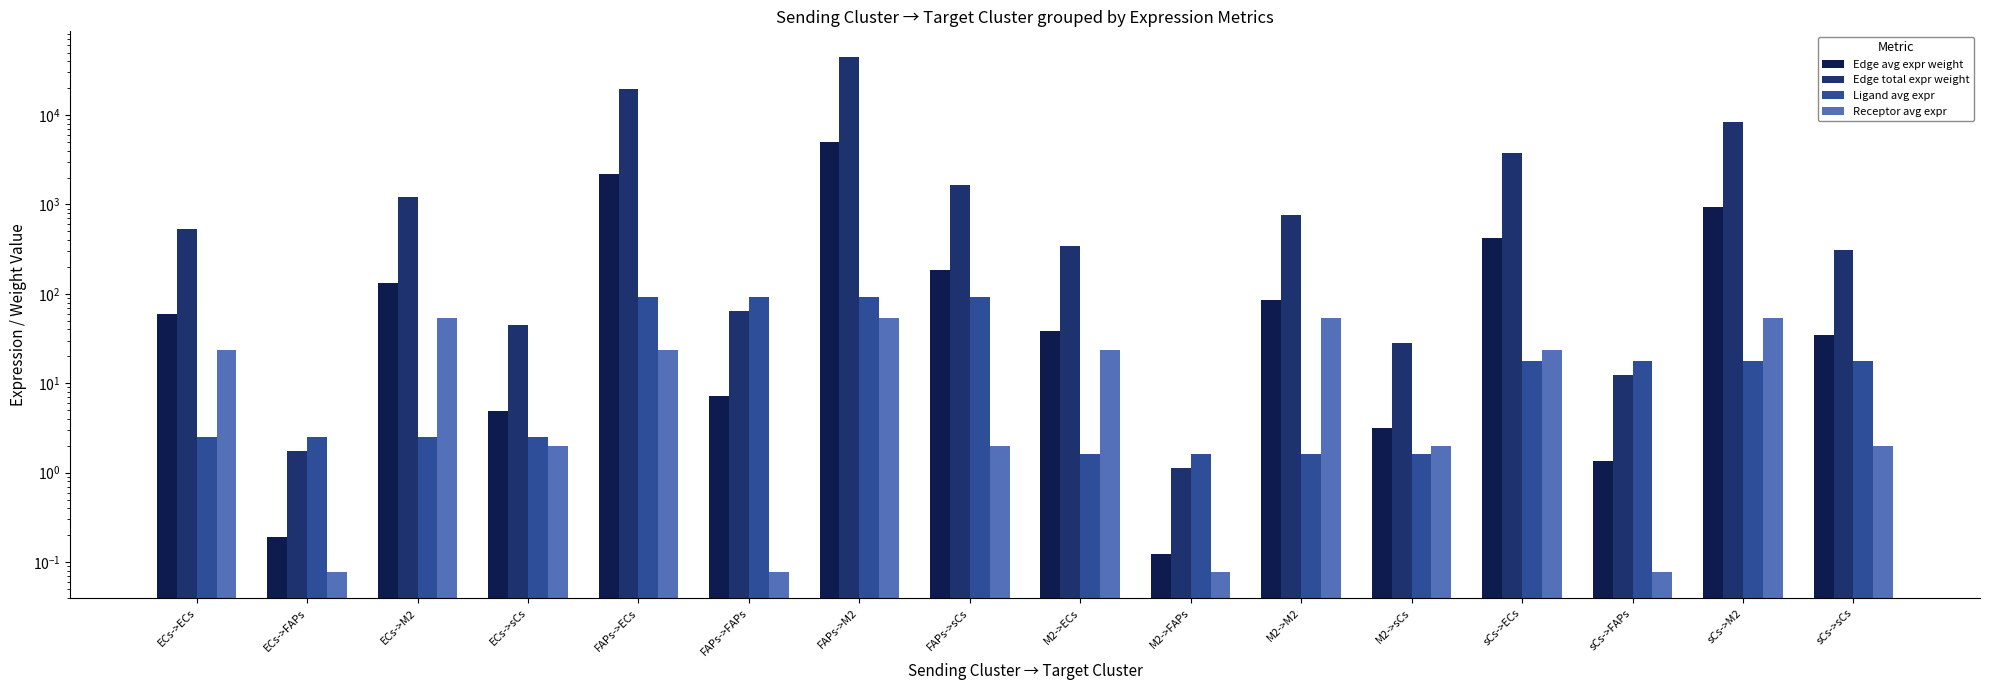

What is the approximate value of Ligand avg expr at M2->M2?

1.6